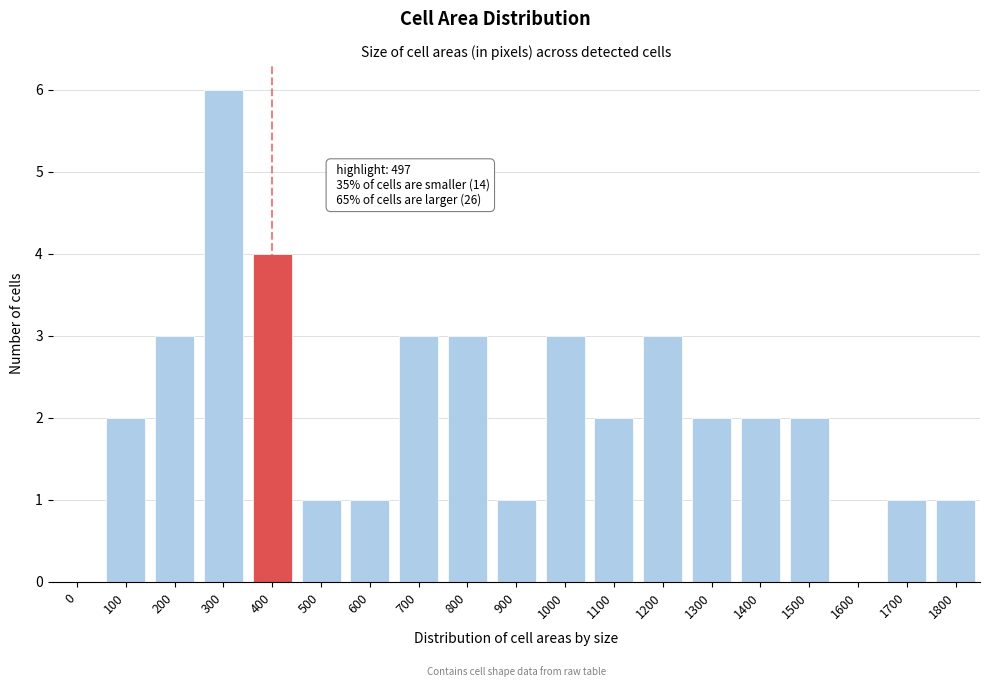

Reading right to left, what are all the values shown in this chart?

1800=1	1700=1	1600=0	1500=2	1400=2	1300=2	1200=3	1100=2	1000=3	900=1	800=3	700=3	600=1	500=1	400=4	300=6	200=3	100=2	0=0